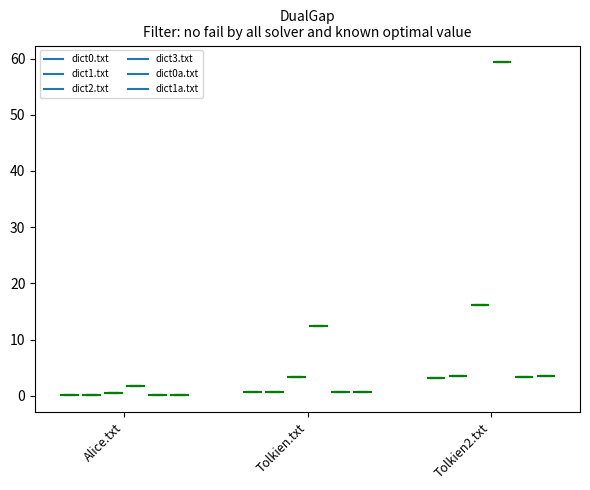

At how many categories does at least one series exceed 48?

1